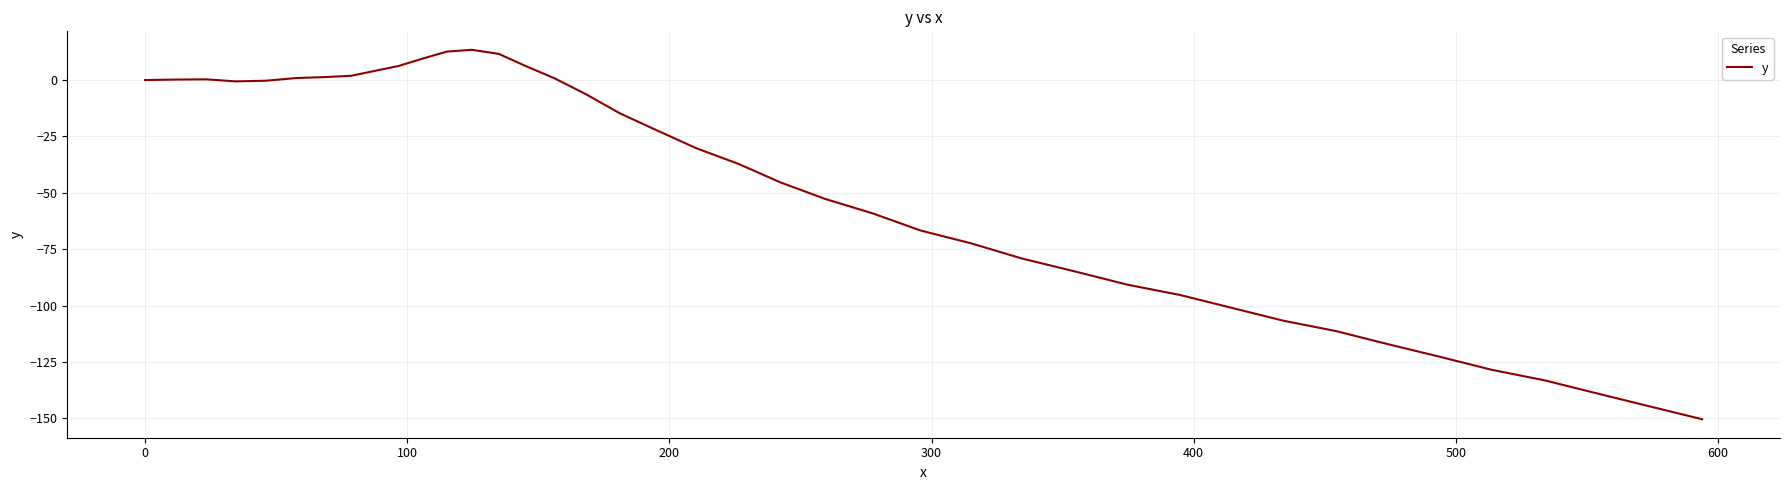

What is the difference between the maximum and minimum values?

163.8